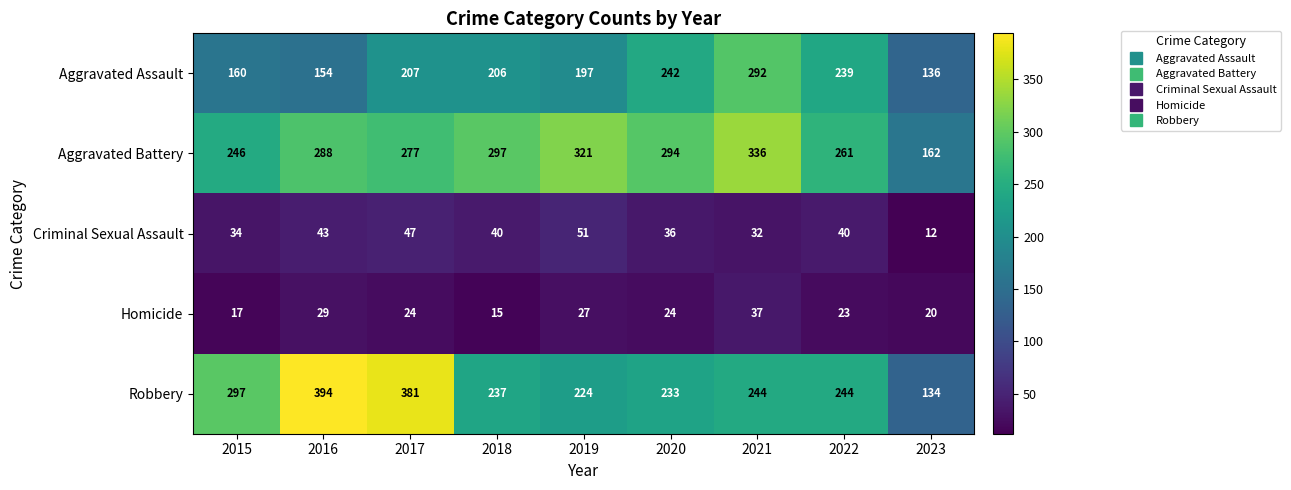

Which category has the lowest value across all series?

2023